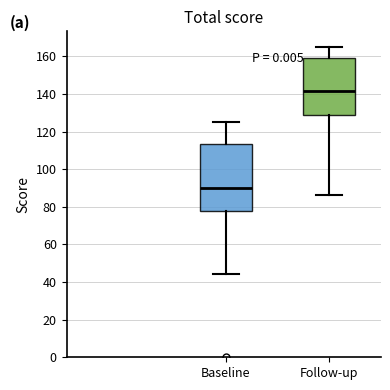

Where does the upper whisker of the box for Follow-up end on the y-axis? The values are not printed on the chart, so give them approximately, as read against the axis.

166